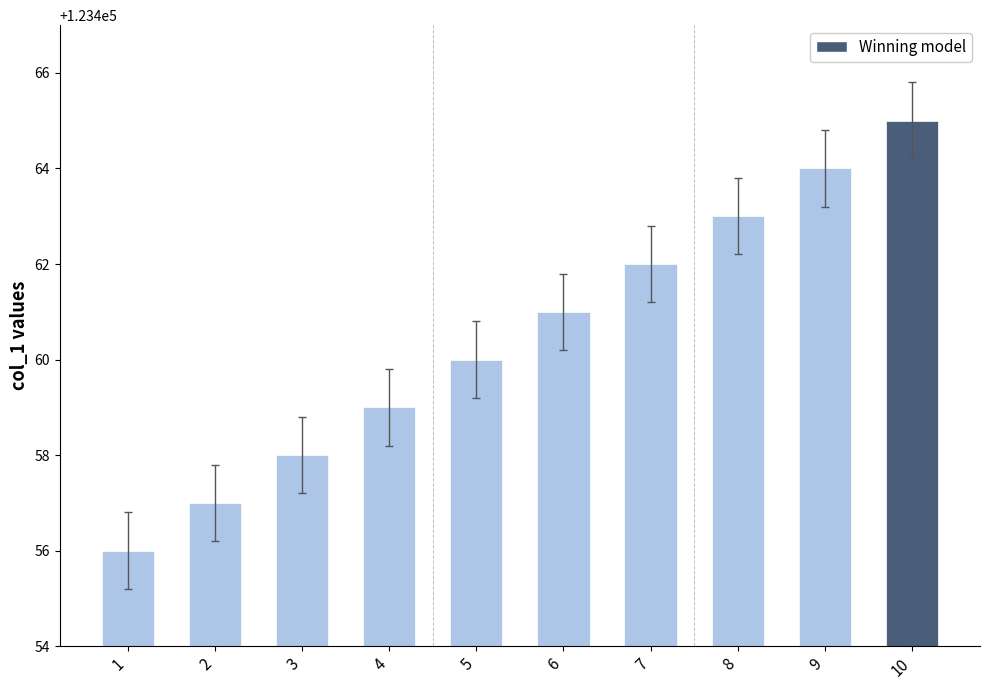

What is the minimum value shown in the chart?

123456